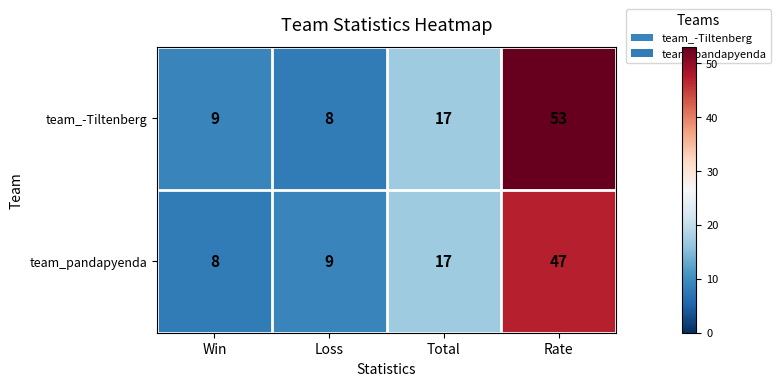

What is the approximate value of team_-Tiltenberg at Win?

9